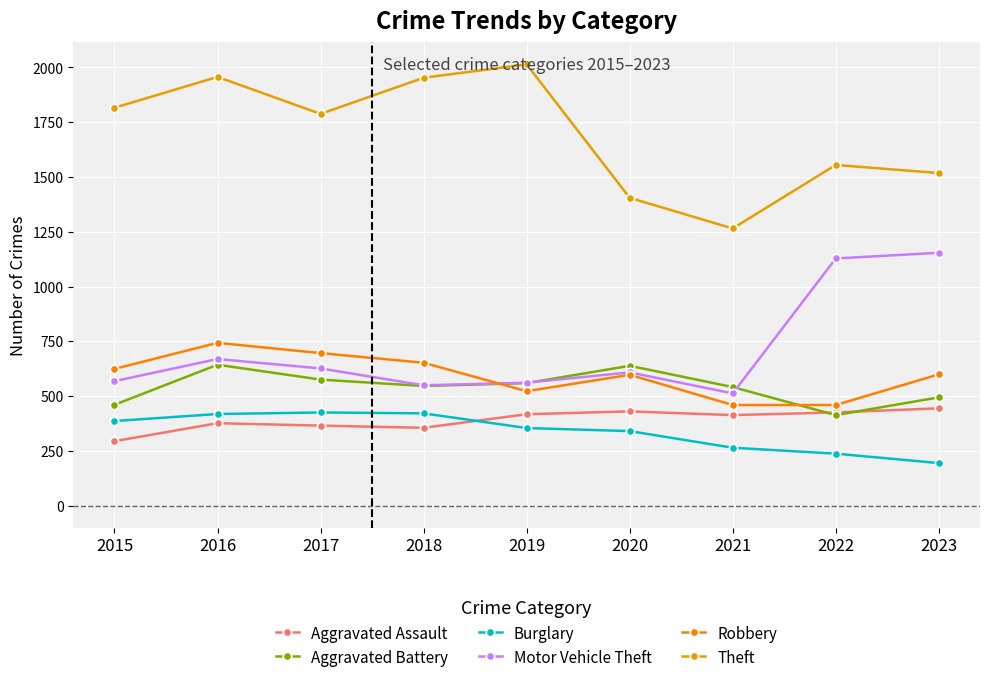

True or false: Robbery and Aggravated Assault intersect in this chart.

False